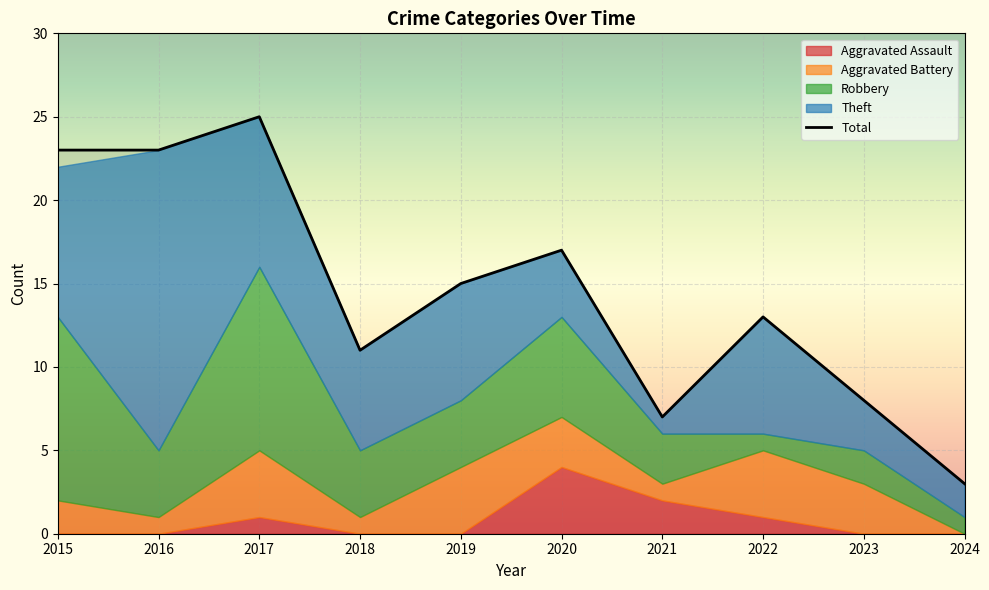

At which category does the chart reach its peak across all series?

2017